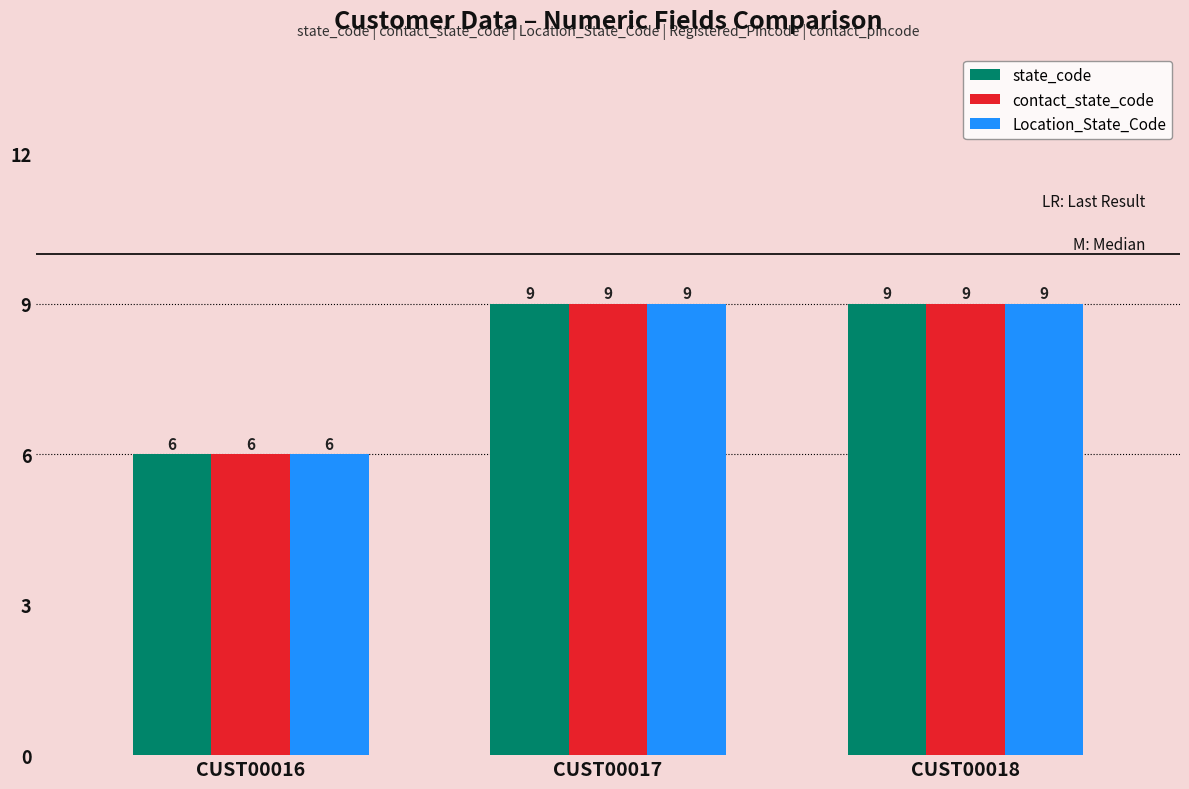

How many series are shown in this chart?

3